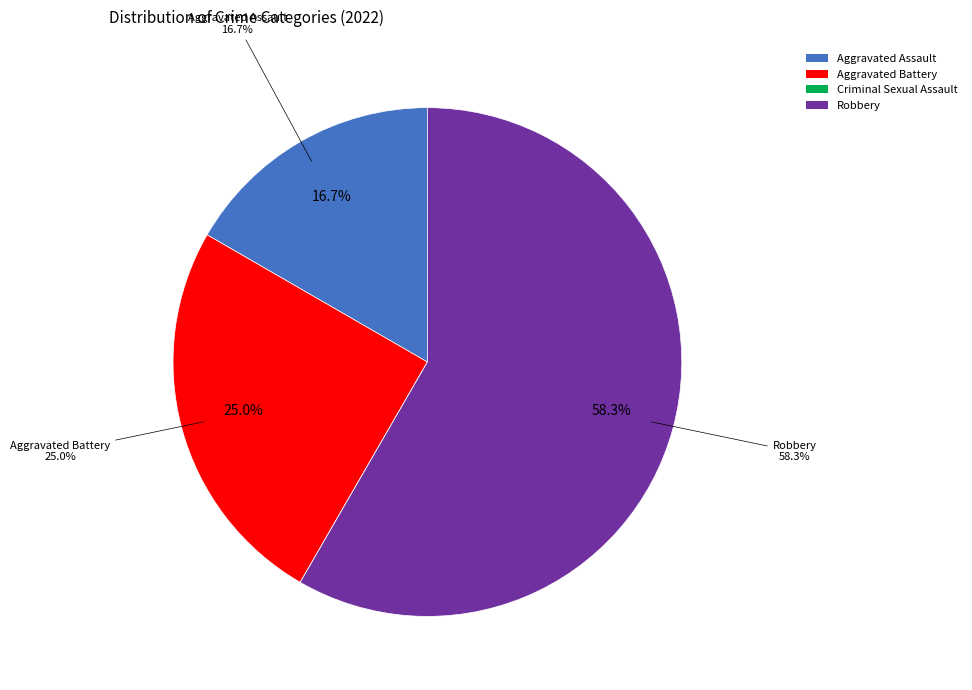

Rank the categories by value from highest to lowest.

Robbery, Aggravated Battery, Aggravated Assault, Criminal Sexual Assault